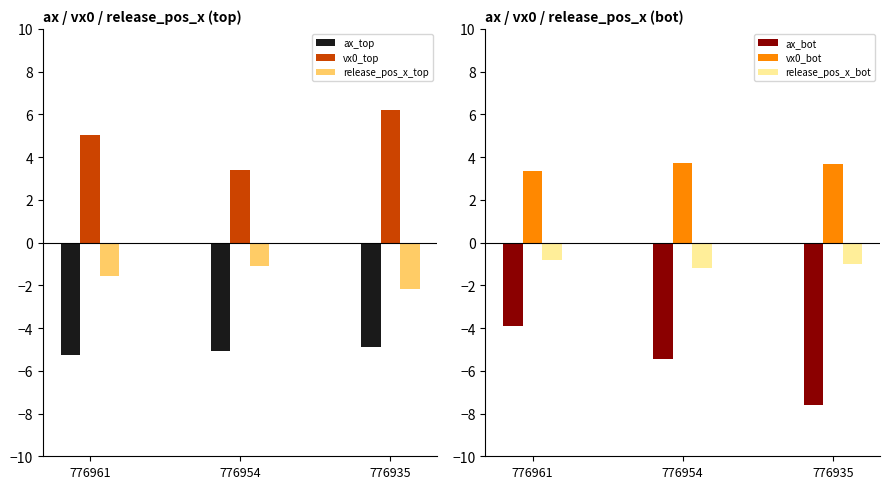

Which label corresponds to the largest value in the chart?

776935